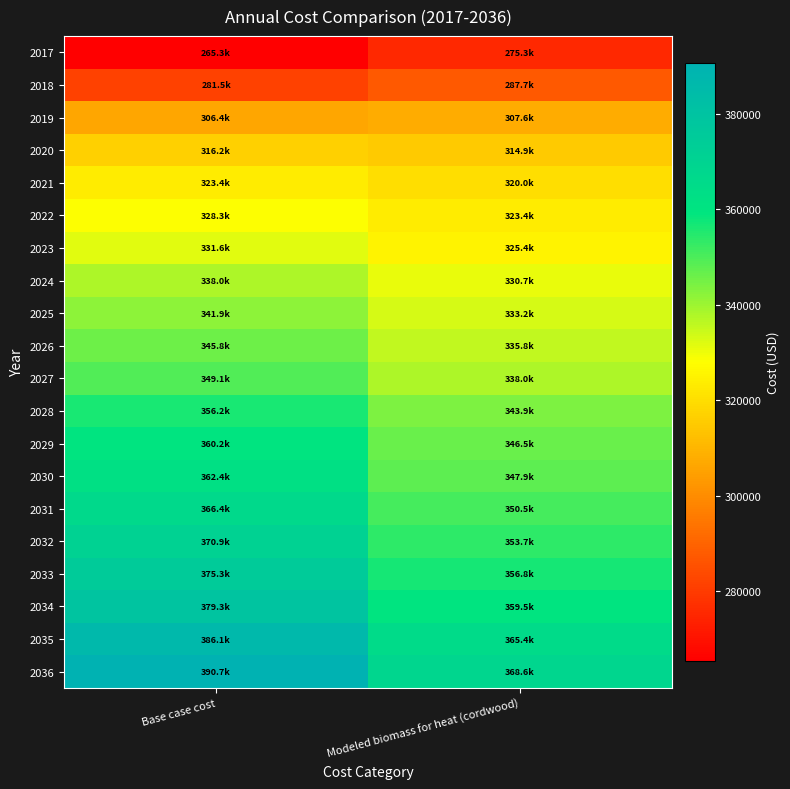

List the series in order of their peak value, highest first.

2036, 2035, 2034, 2033, 2032, 2031, 2030, 2029, 2028, 2027, 2026, 2025, 2024, 2023, 2022, 2021, 2020, 2019, 2018, 2017